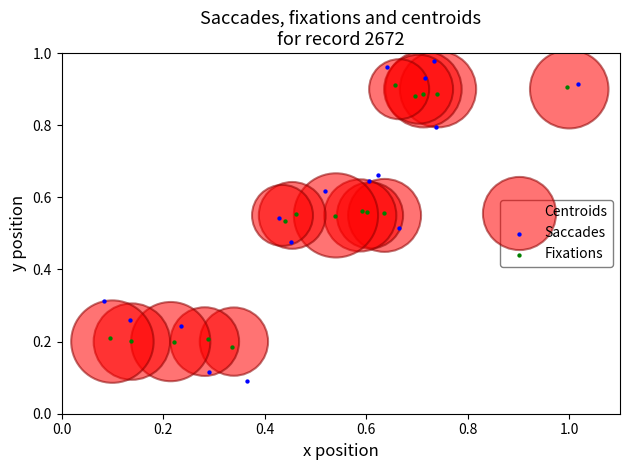

What are all the series names shown in the legend?

Centroids, Saccades, Fixations